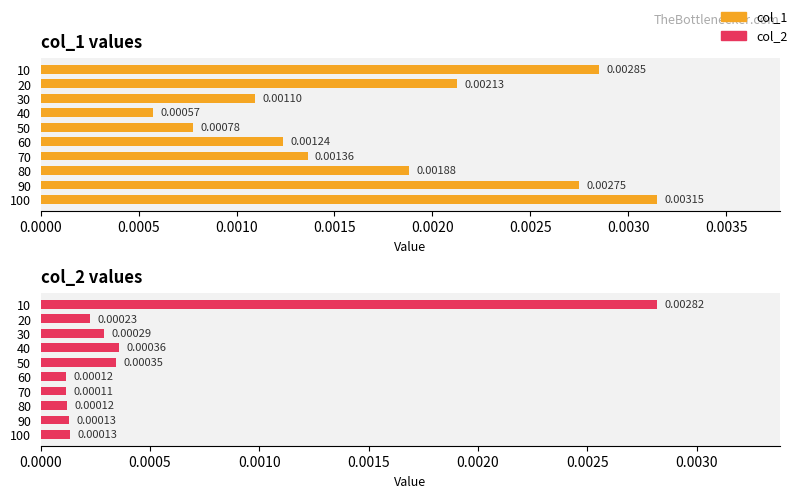

How many col_1 values are between 0 and 1?

10